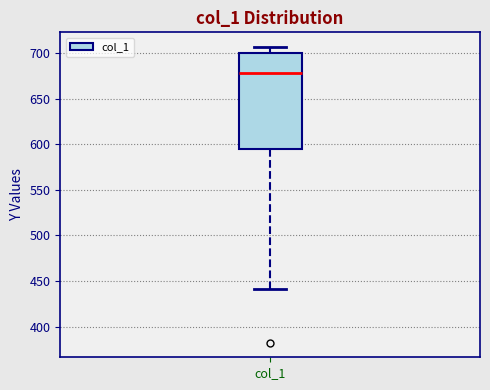

Where is the upper edge of the box for col_1 on the y-axis? The values are not printed on the chart, so give them approximately, as read against the axis.

700